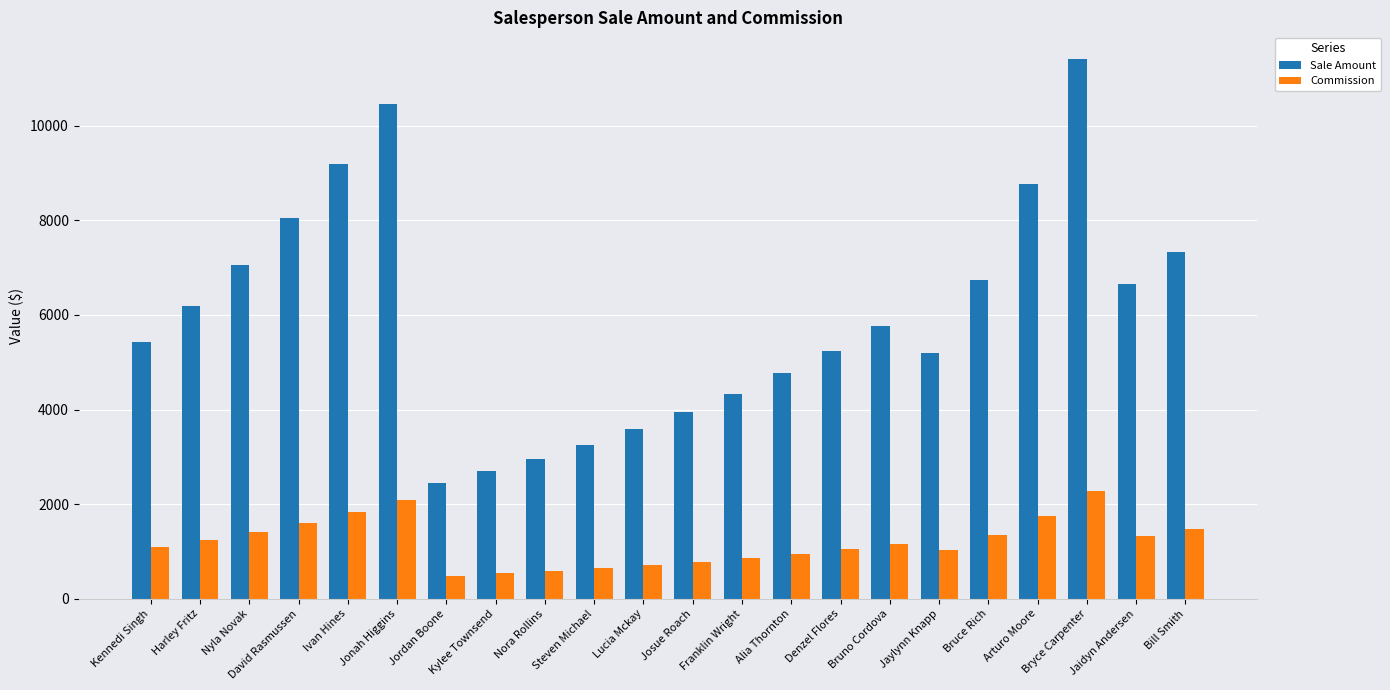

How many values in the Sale Amount series are below 5768?

11